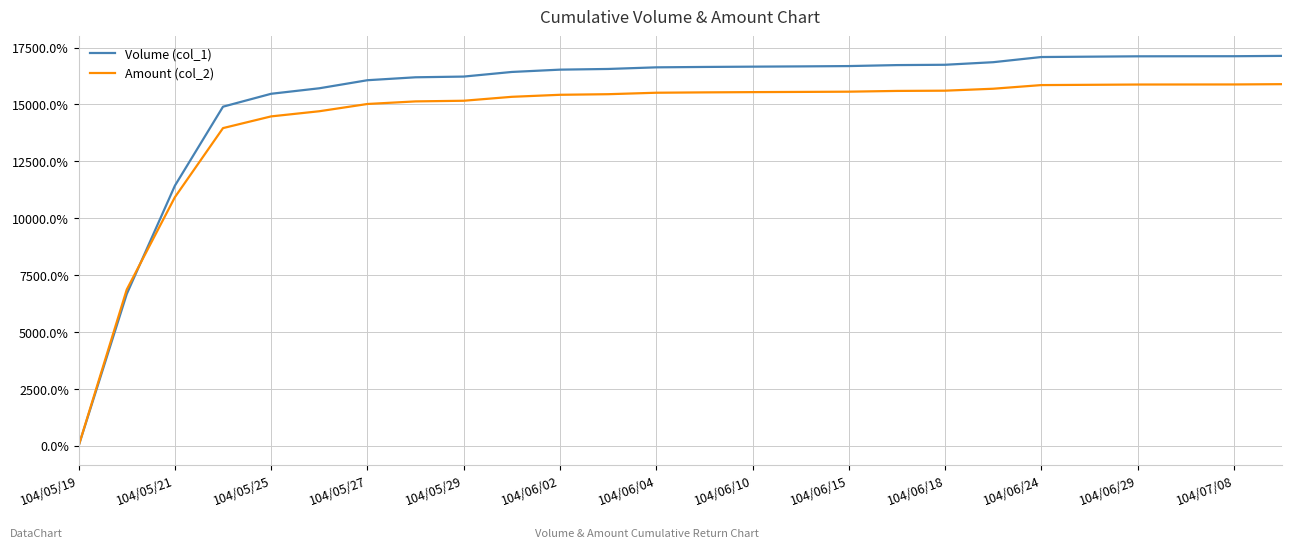

What are all the series names shown in the legend?

Volume (col_1), Amount (col_2)